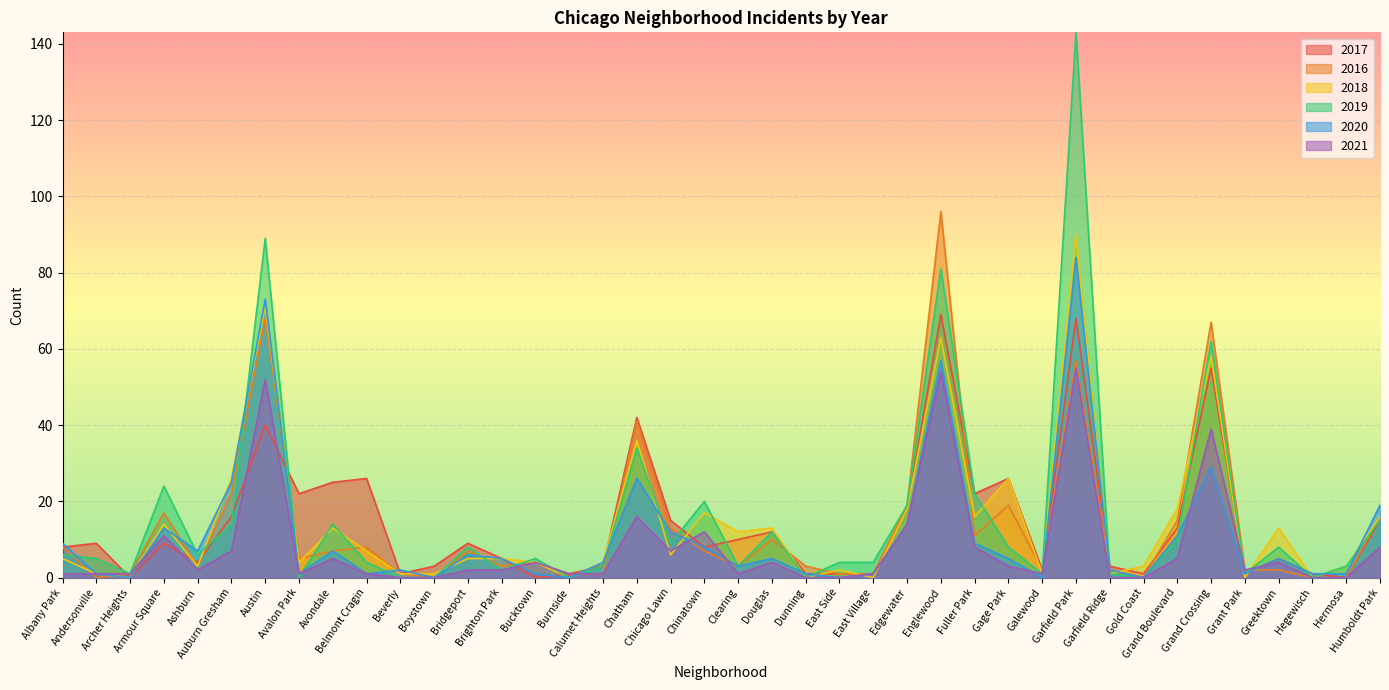

Reading right to left, transcribe all the data shown in this chart.

2017: Humboldt Park=15	Hermosa=0	Hegewisch=1	Greektown=5	Grant Park=1	Grand Crossing=55	Grand Boulevard=13	Gold Coast=1	Garfield Ridge=3	Garfield Park=68	Galewood=2	Gage Park=26	Fuller Park=22	Englewood=69	Edgewater=18	East Village=1	East Side=1	Dunning=1	Douglas=12	Clearing=10	Chinatown=8	Chicago Lawn=15	Chatham=42	Calumet Heights=3	Burnside=1	Bucktown=0	Brighton Park=5	Bridgeport=9	Boystown=3	Beverly=1	Belmont Cragin=26	Avondale=25	Avalon Park=22	Austin=40	Auburn Gresham=16	Ashburn=4	Armour Square=9	Archer Heights=0	Andersonville=9	Albany Park=8
2016: Humboldt Park=16	Hermosa=0	Hegewisch=0	Greektown=2	Grant Park=2	Grand Crossing=67	Grand Boulevard=15	Gold Coast=0	Garfield Ridge=2	Garfield Park=57	Galewood=2	Gage Park=19	Fuller Park=11	Englewood=96	Edgewater=19	East Village=1	East Side=1	Dunning=3	Douglas=10	Clearing=3	Chinatown=7	Chicago Lawn=13	Chatham=41	Calumet Heights=1	Burnside=1	Bucktown=4	Brighton Park=3	Bridgeport=7	Boystown=0	Beverly=1	Belmont Cragin=8	Avondale=7	Avalon Park=5	Austin=68	Auburn Gresham=22	Ashburn=3	Armour Square=17	Archer Heights=1	Andersonville=0	Albany Park=8
2018: Humboldt Park=16	Hermosa=3	Hegewisch=0	Greektown=13	Grant Park=0	Grand Crossing=58	Grand Boulevard=18	Gold Coast=3	Garfield Ridge=1	Garfield Park=90	Galewood=1	Gage Park=26	Fuller Park=16	Englewood=63	Edgewater=18	East Village=0	East Side=2	Dunning=0	Douglas=13	Clearing=12	Chinatown=17	Chicago Lawn=6	Chatham=36	Calumet Heights=4	Burnside=0	Bucktown=4	Brighton Park=5	Bridgeport=5	Boystown=1	Beverly=1	Belmont Cragin=7	Avondale=13	Avalon Park=4	Austin=71	Auburn Gresham=26	Ashburn=3	Armour Square=14	Archer Heights=0	Andersonville=1	Albany Park=5
2019: Humboldt Park=15	Hermosa=3	Hegewisch=0	Greektown=8	Grant Park=1	Grand Crossing=62	Grand Boulevard=10	Gold Coast=0	Garfield Ridge=1	Garfield Park=143	Galewood=1	Gage Park=8	Fuller Park=22	Englewood=81	Edgewater=19	East Village=4	East Side=4	Dunning=0	Douglas=12	Clearing=3	Chinatown=20	Chicago Lawn=9	Chatham=34	Calumet Heights=3	Burnside=0	Bucktown=5	Brighton Park=2	Bridgeport=8	Boystown=0	Beverly=0	Belmont Cragin=4	Avondale=14	Avalon Park=0	Austin=89	Auburn Gresham=14	Ashburn=6	Armour Square=24	Archer Heights=1	Andersonville=5	Albany Park=6
2020: Humboldt Park=19	Hermosa=1	Hegewisch=1	Greektown=5	Grant Park=1	Grand Crossing=29	Grand Boulevard=11	Gold Coast=0	Garfield Ridge=2	Garfield Park=84	Galewood=0	Gage Park=5	Fuller Park=9	Englewood=57	Edgewater=14	East Village=1	East Side=0	Dunning=1	Douglas=5	Clearing=3	Chinatown=8	Chicago Lawn=12	Chatham=26	Calumet Heights=4	Burnside=0	Bucktown=1	Brighton Park=5	Bridgeport=6	Boystown=0	Beverly=2	Belmont Cragin=1	Avondale=7	Avalon Park=1	Austin=73	Auburn Gresham=25	Ashburn=7	Armour Square=13	Archer Heights=0	Andersonville=1	Albany Park=9
2021: Humboldt Park=8	Hermosa=0	Hegewisch=0	Greektown=4	Grant Park=2	Grand Crossing=39	Grand Boulevard=5	Gold Coast=0	Garfield Ridge=0	Garfield Park=55	Galewood=1	Gage Park=3	Fuller Park=8	Englewood=54	Edgewater=14	East Village=1	East Side=0	Dunning=0	Douglas=4	Clearing=1	Chinatown=12	Chicago Lawn=7	Chatham=16	Calumet Heights=1	Burnside=1	Bucktown=4	Brighton Park=2	Bridgeport=2	Boystown=0	Beverly=0	Belmont Cragin=1	Avondale=5	Avalon Park=1	Austin=52	Auburn Gresham=7	Ashburn=2	Armour Square=11	Archer Heights=1	Andersonville=1	Albany Park=1